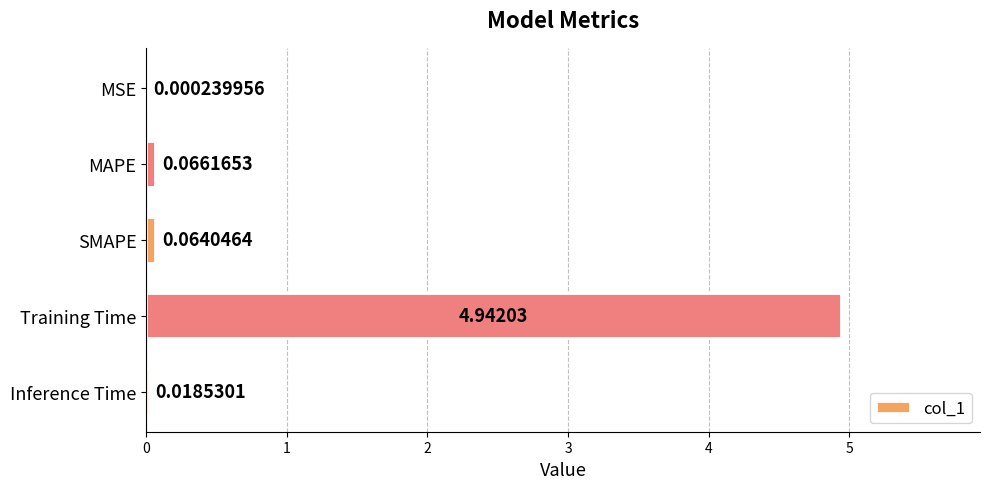

What is the change in value from MSE to SMAPE?

+0.1